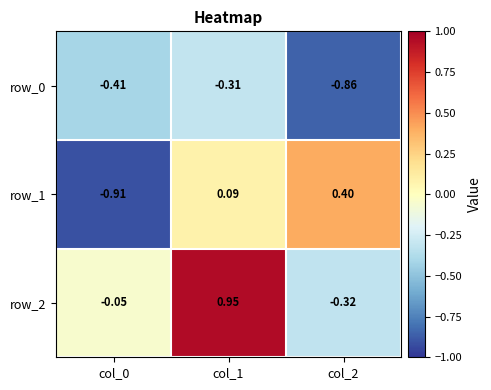

What is the total value across all series at col_2?

-0.8